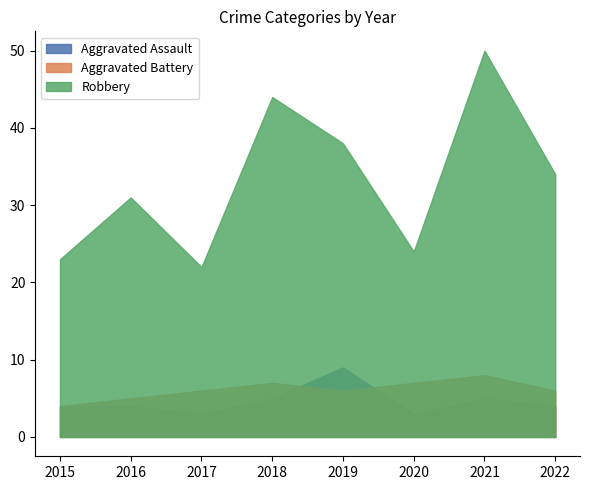

What is the smallest value displayed?

3